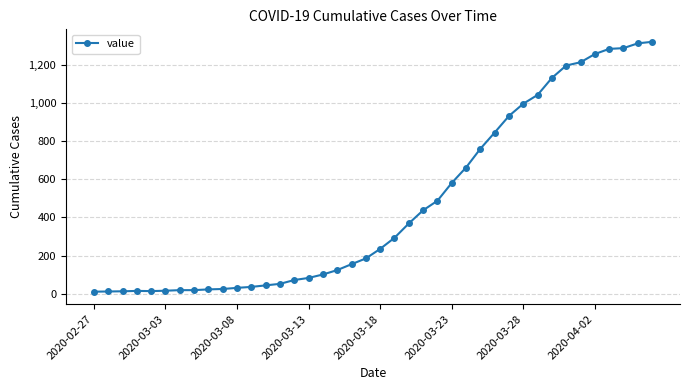

What is the average value?

467